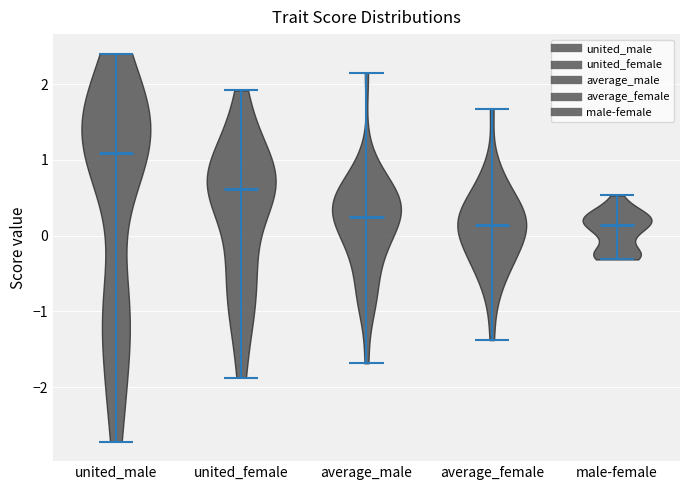

Reading left to right, read every violin against the y-axis: where its median line is, and the lowest and highest points it reaches. The values are not printed on the chart, so give them approximately, as read against the axis.

united_male: median line 1.1, lowest point -2.7, highest point 2.4
united_female: median line 0.6, lowest point -1.9, highest point 1.9
average_male: median line 0.3, lowest point -1.7, highest point 2.1
average_female: median line 0.1, lowest point -1.4, highest point 1.7
male-female: median line 0.1, lowest point -0.3, highest point 0.5